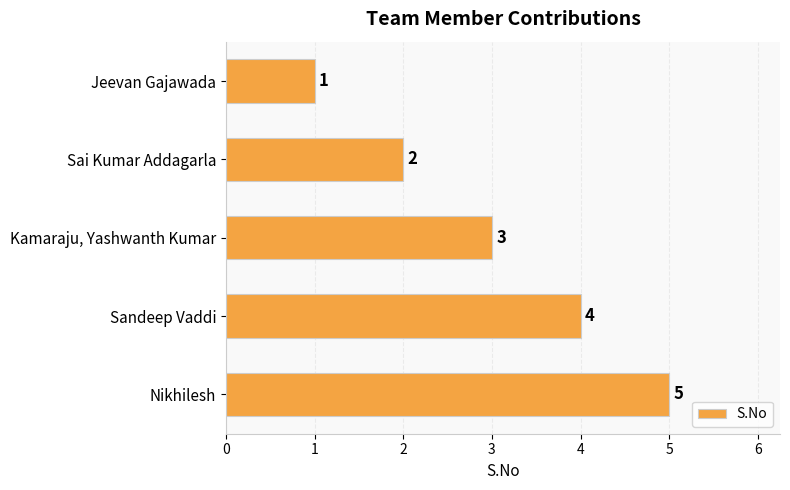

True or false: the data shows 3 at Sai Kumar Addagarla.

False